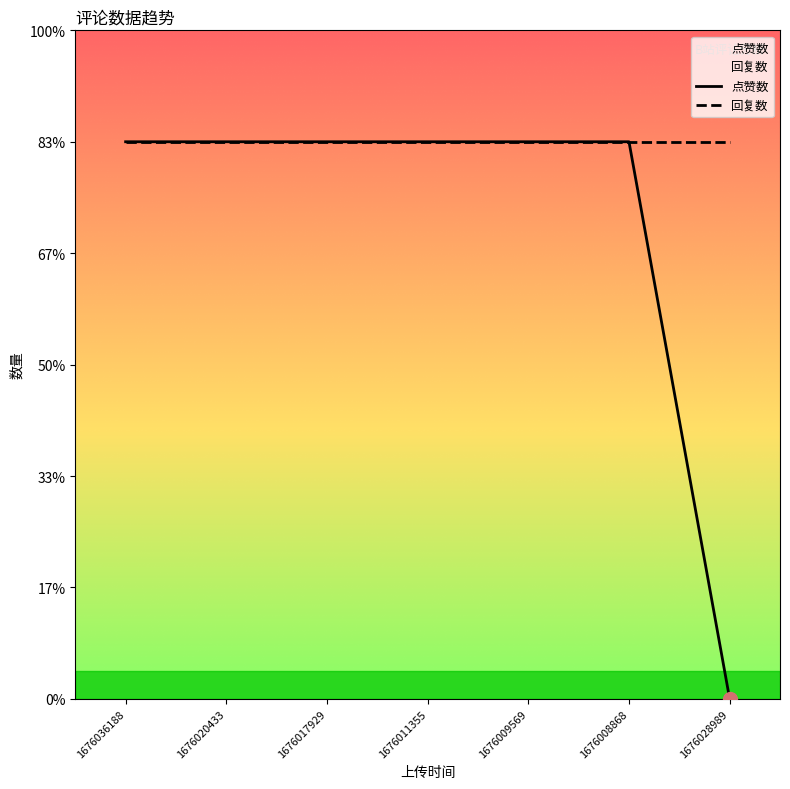

At which category does the chart reach its minimum across all series?

1676028989